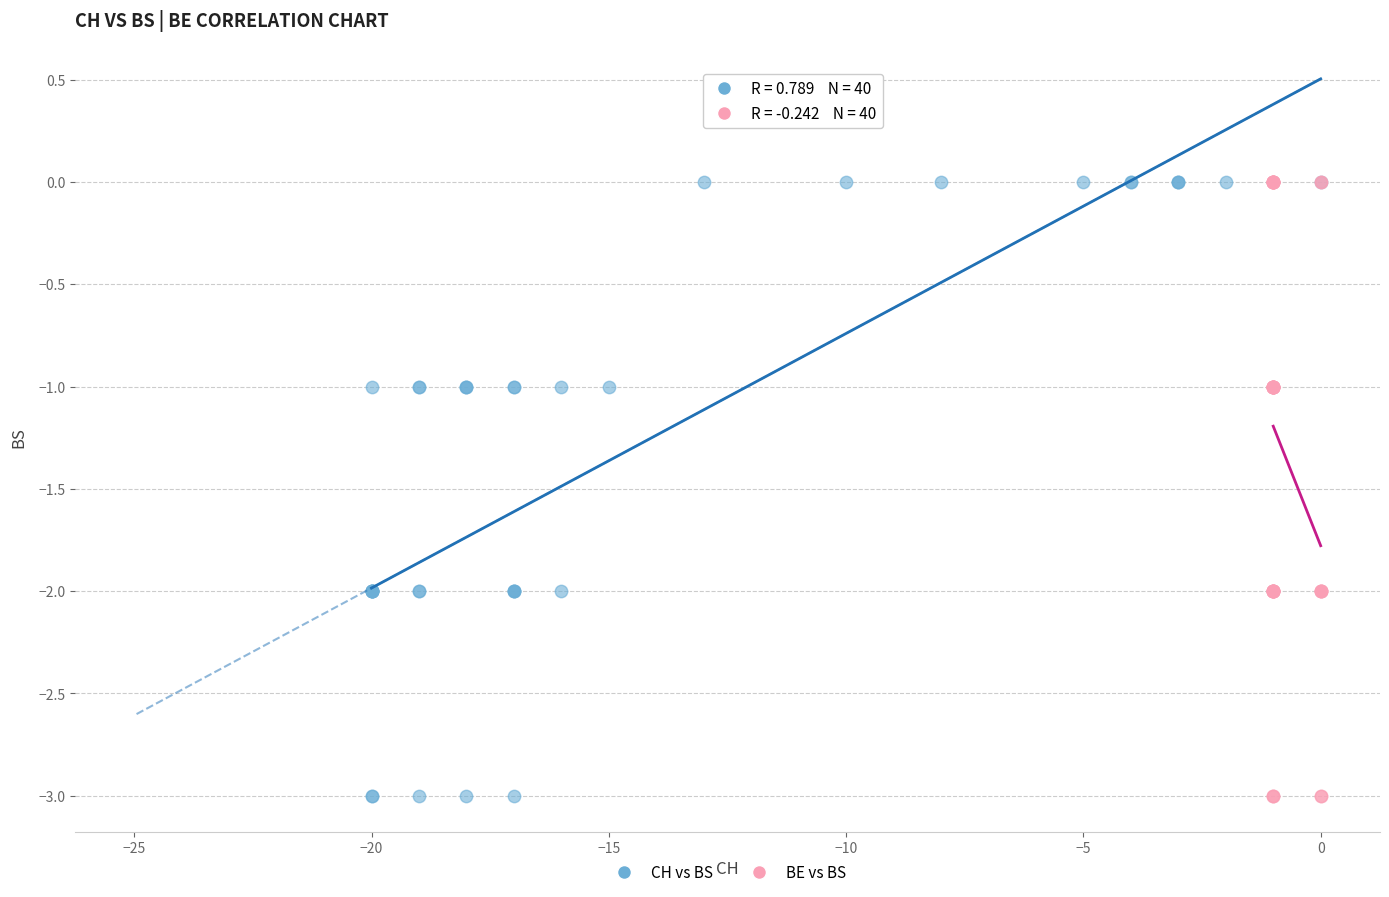

What are all the series names shown in the legend?

CH vs BS, BE vs BS